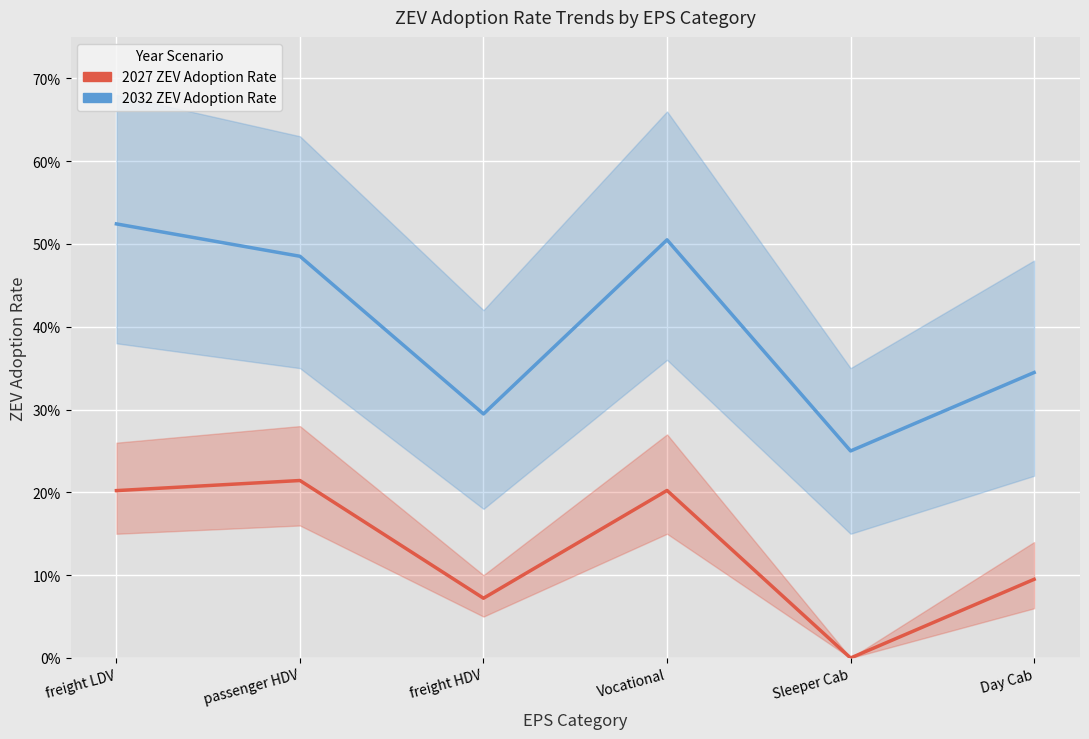

Between freight HDV and Sleeper Cab, which series saw the biggest shift?

2027 ZEV Rate